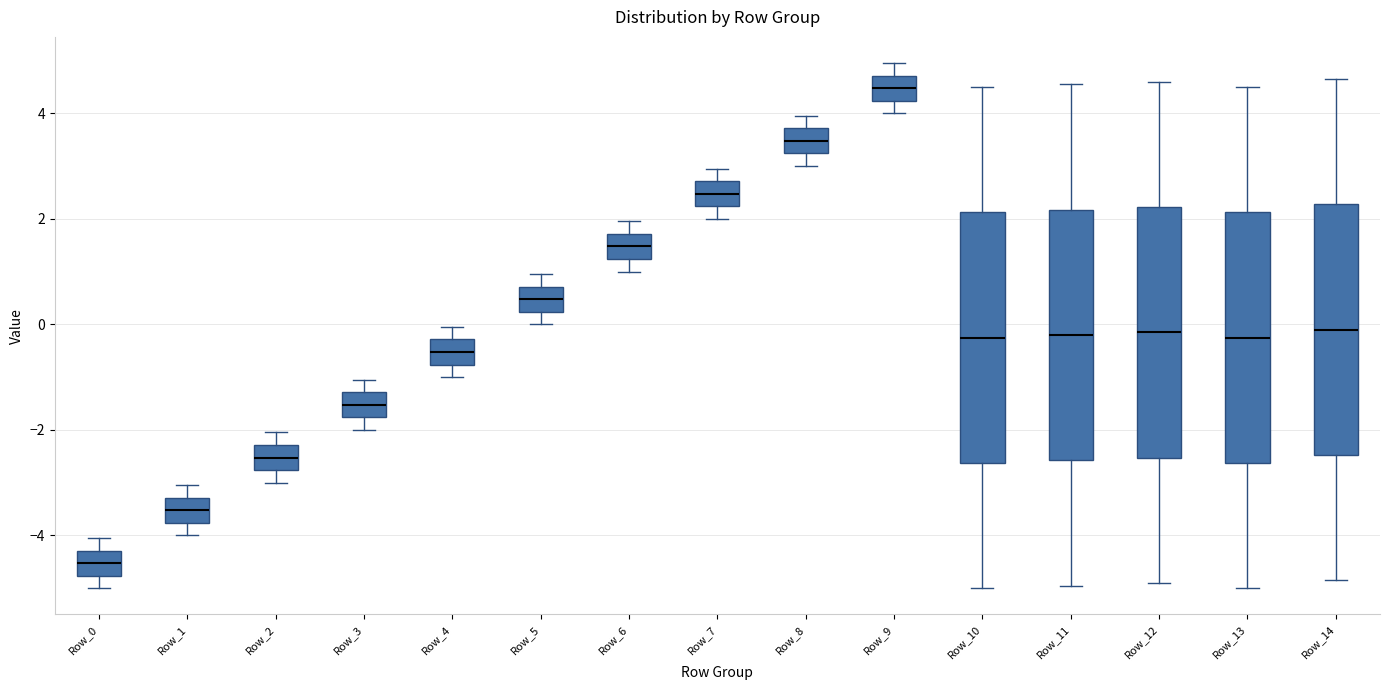

Reading left to right, read every box against the y-axis: the position of its median line, the range the box covers, and the ends of its whiskers. The values are not printed on the chart, so give them approximately, as read against the axis.

Row_0: median -4.6, box -4.8 to -4.2, whiskers -5.0 to -4.0
Row_1: median -3.6, box -3.8 to -3.2, whiskers -4.0 to -3.0
Row_2: median -2.6, box -2.8 to -2.2, whiskers -3.0 to -2.0
Row_3: median -1.6, box -1.8 to -1.2, whiskers -2.0 to -1.0
Row_4: median -0.6, box -0.8 to -0.2, whiskers -1.0 to 0.0
Row_5: median 0.4, box 0.2 to 0.8, whiskers 0.0 to 1.0
Row_6: median 1.4, box 1.2 to 1.8, whiskers 1.0 to 2.0
Row_7: median 2.4, box 2.2 to 2.8, whiskers 2.0 to 3.0
Row_8: median 3.4, box 3.2 to 3.8, whiskers 3.0 to 4.0
Row_9: median 4.4, box 4.2 to 4.8, whiskers 4.0 to 5.0
Row_10: median -0.2, box -2.6 to 2.2, whiskers -5.0 to 4.6
Row_11: median -0.2, box -2.6 to 2.2, whiskers -5.0 to 4.6
Row_12: median -0.2, box -2.6 to 2.2, whiskers -4.8 to 4.6
Row_13: median -0.2, box -2.6 to 2.2, whiskers -5.0 to 4.6
Row_14: median 0.0, box -2.4 to 2.2, whiskers -4.8 to 4.6